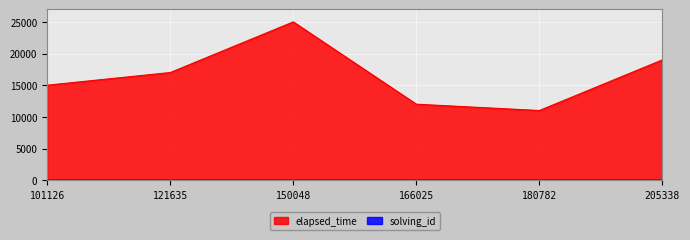

List the labels in order of elapsed_time value, largest first.

150048, 205338, 121635, 101126, 166025, 180782